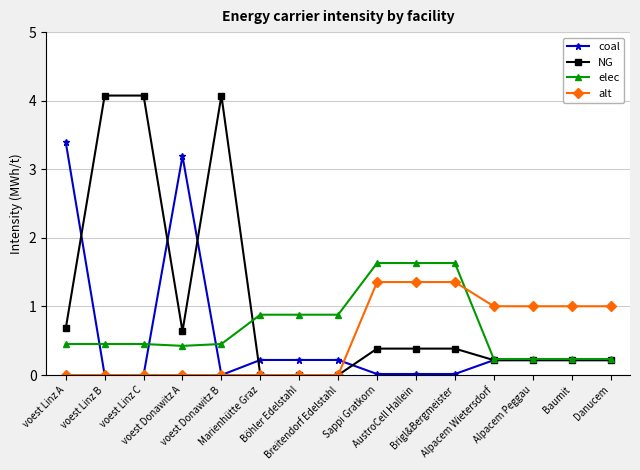

Which series has the widest spread of values?

NG